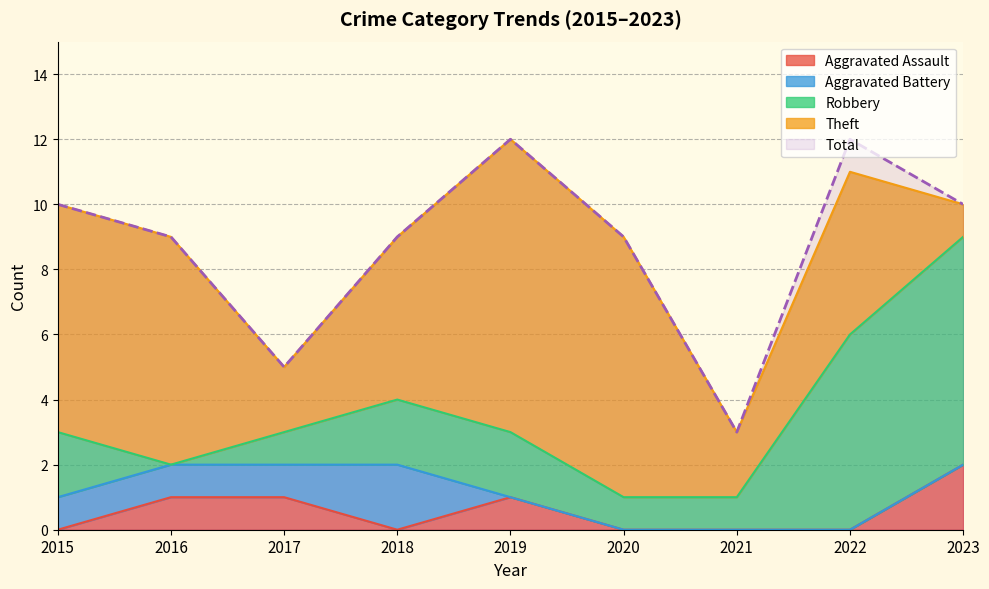

What is the difference between the Robbery values at 2017 and 2023?

6